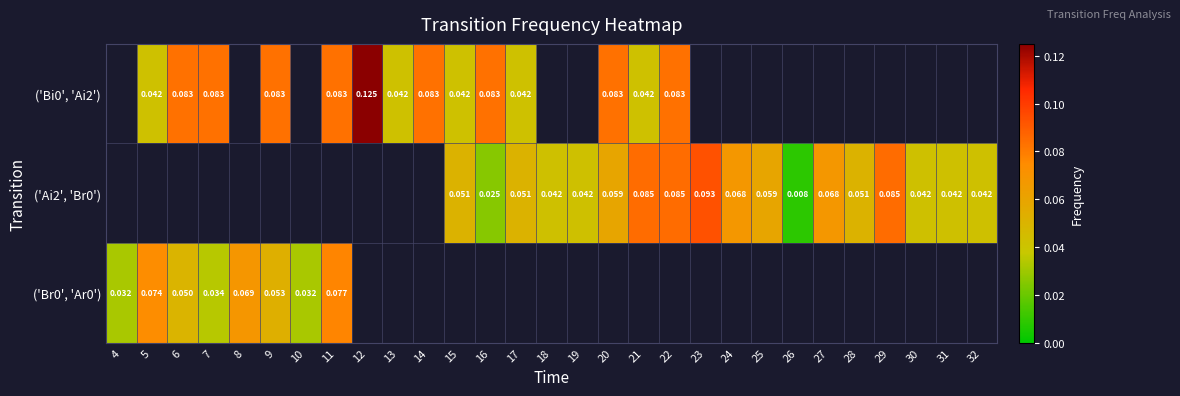

Between 13 and 16, which series saw the biggest shift?

('Bi0', 'Ai2')